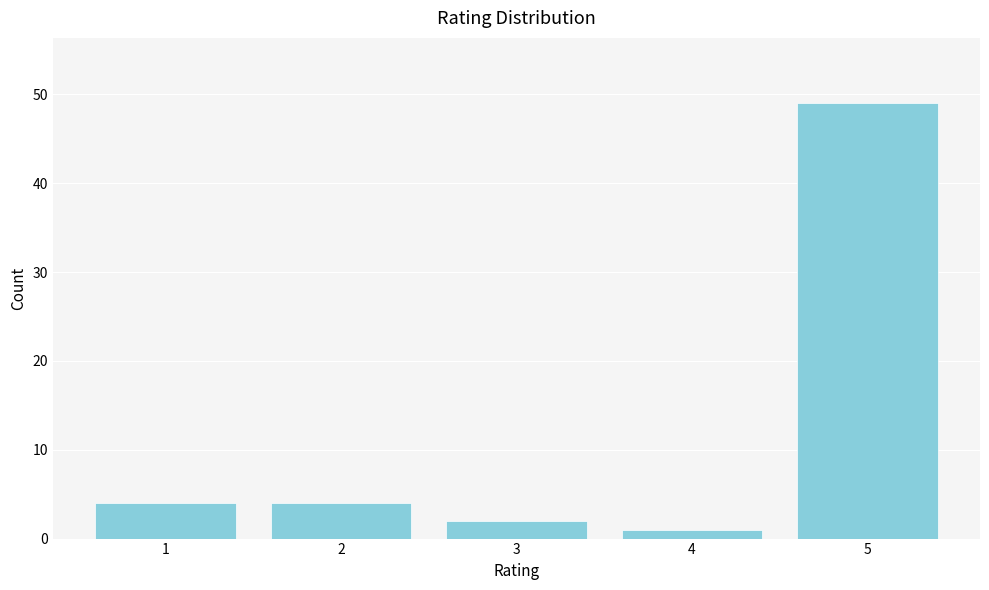

Reading right to left, what are all the values shown in this chart?

49	1	2	4	4